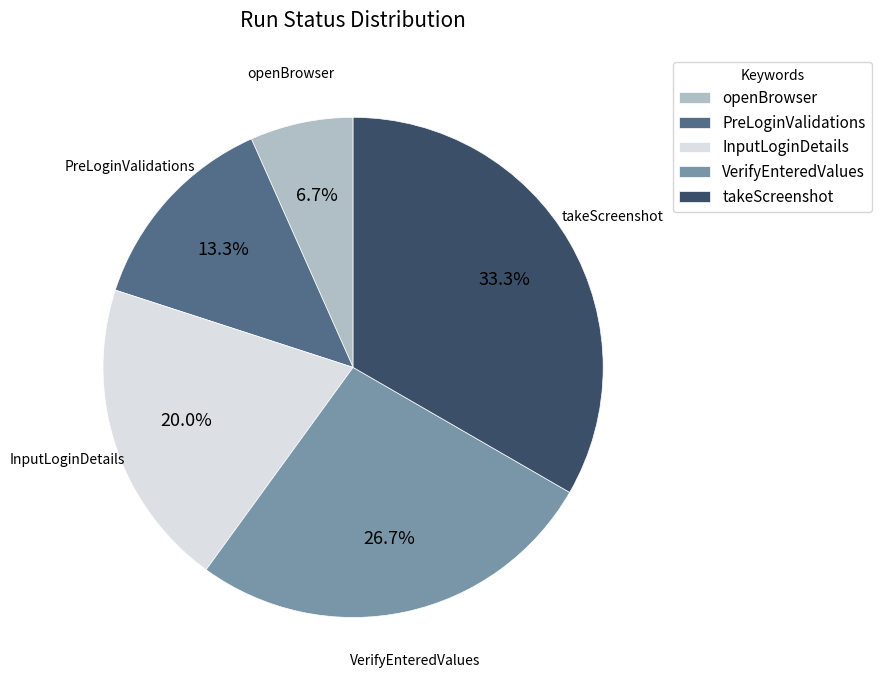

What is the largest slice in the pie chart?

takeScreenshot